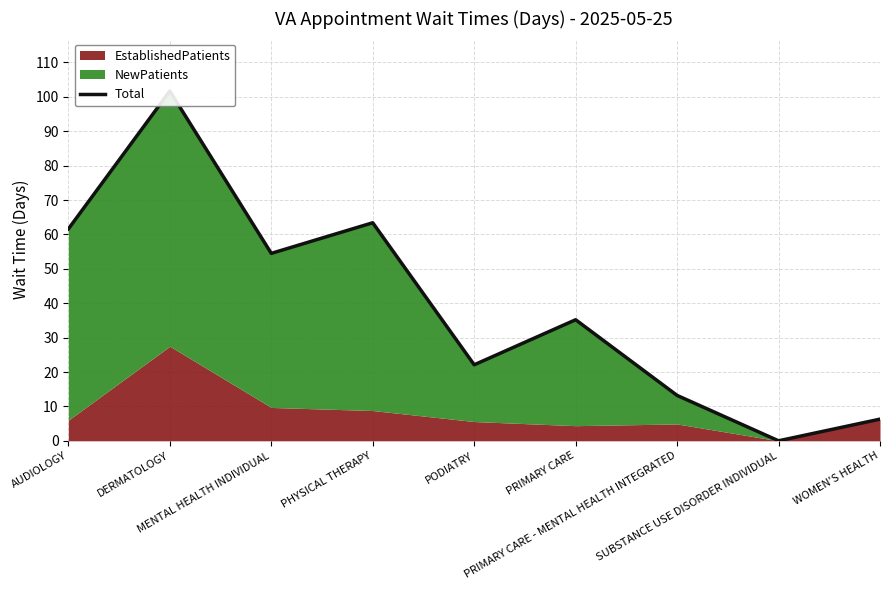

How many lines are shown in the chart?

1